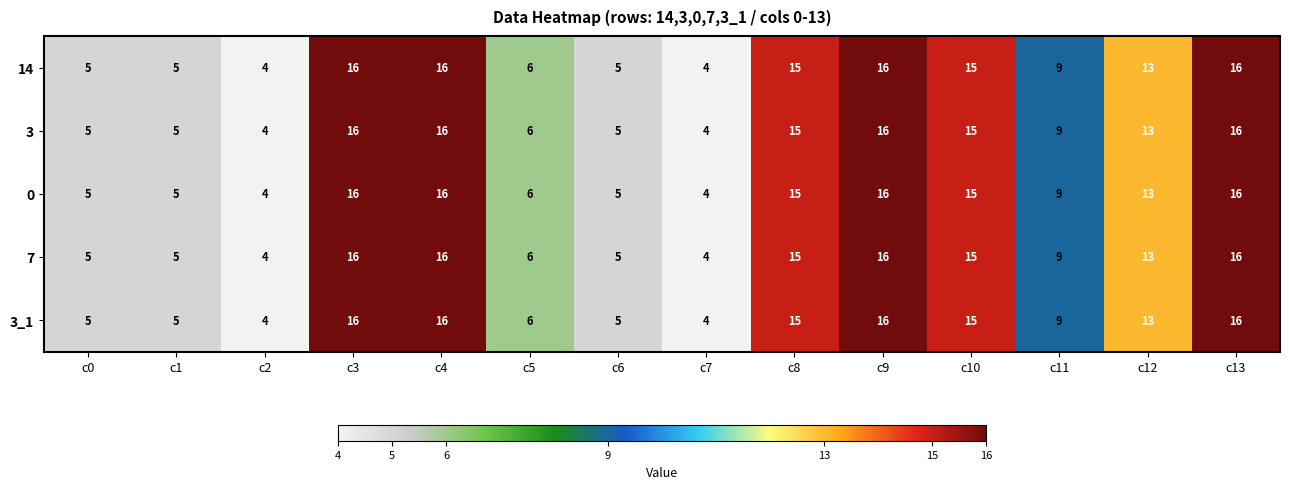

What is the maximum value shown in the chart?

16